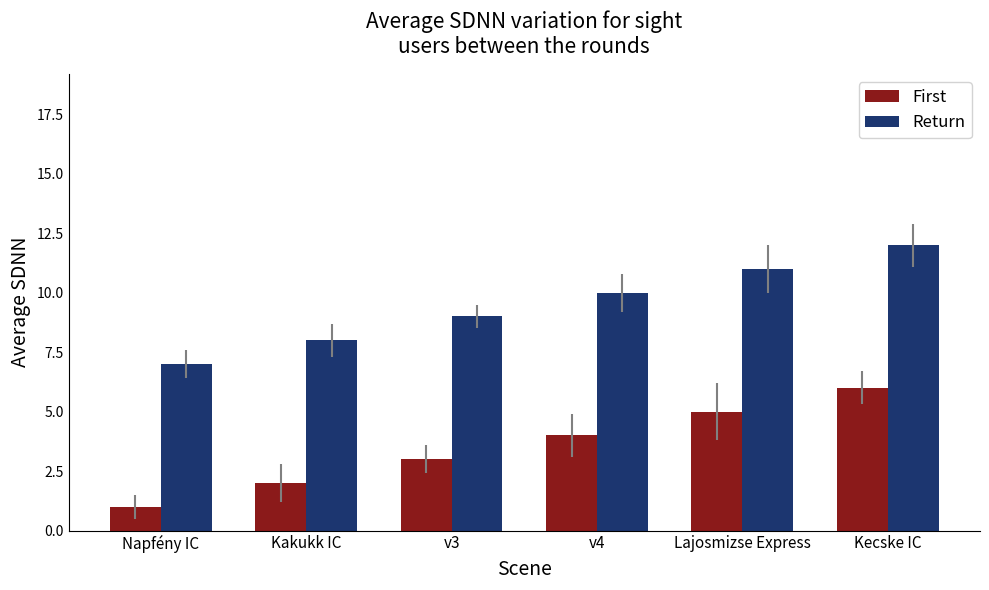

Reading left to right, transcribe all the data shown in this chart.

First: Napfény IC=1	Kakukk IC=2	v3=3	v4=4	Lajosmizse Express=5	Kecske IC=6
Return: Napfény IC=7	Kakukk IC=8	v3=9	v4=10	Lajosmizse Express=11	Kecske IC=12